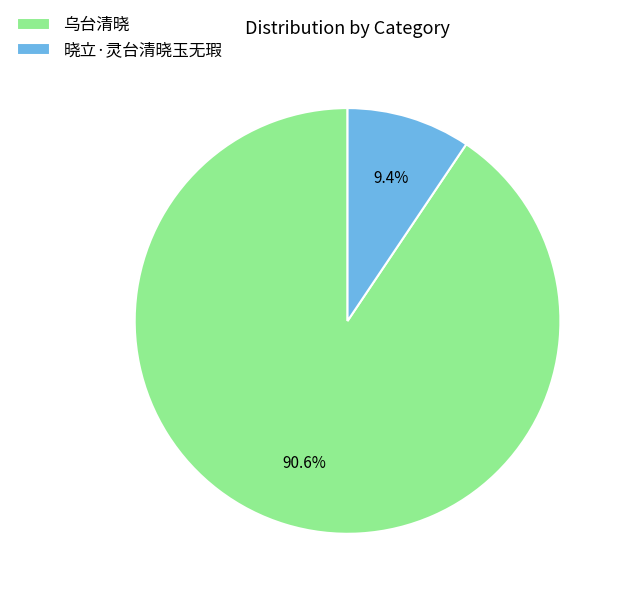

What is the ratio of the value at 晓立·灵台清晓玉无瑕 to the value at 乌台清晓?

0.1